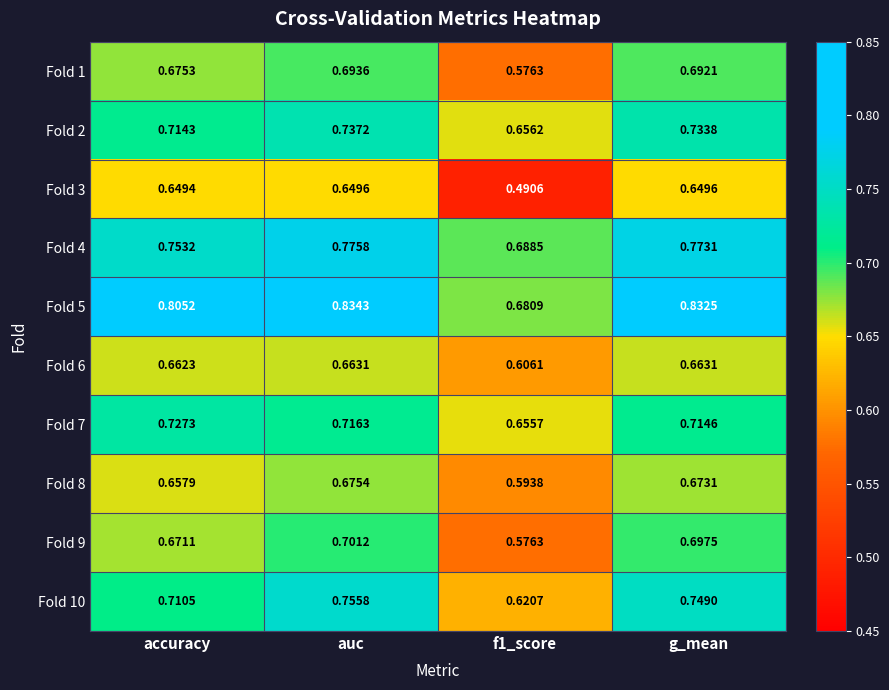

What is the difference between the highest and lowest values at accuracy?

0.2